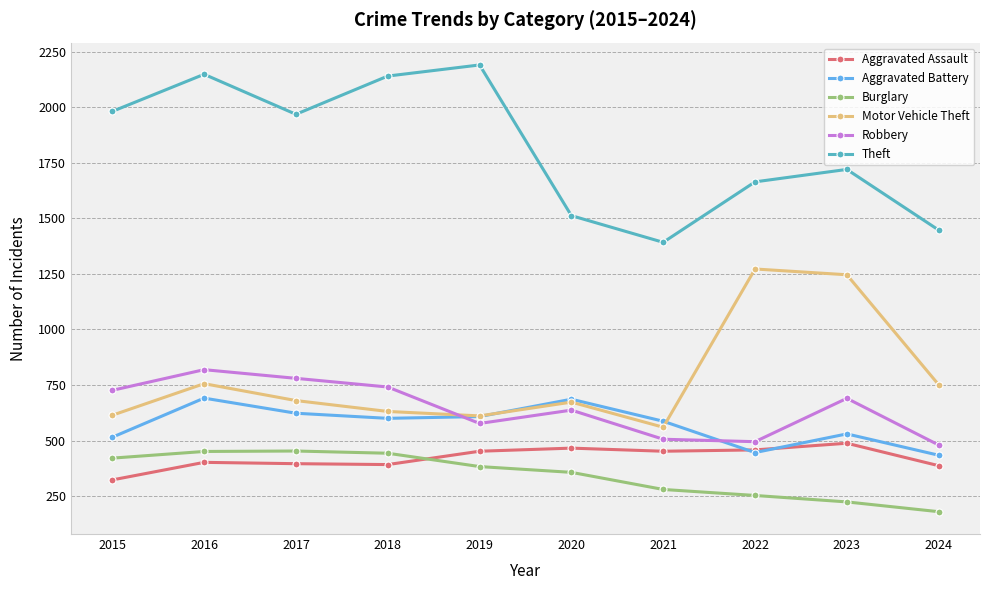

What is the sum of the Theft values at 2024 and 2017?

3415